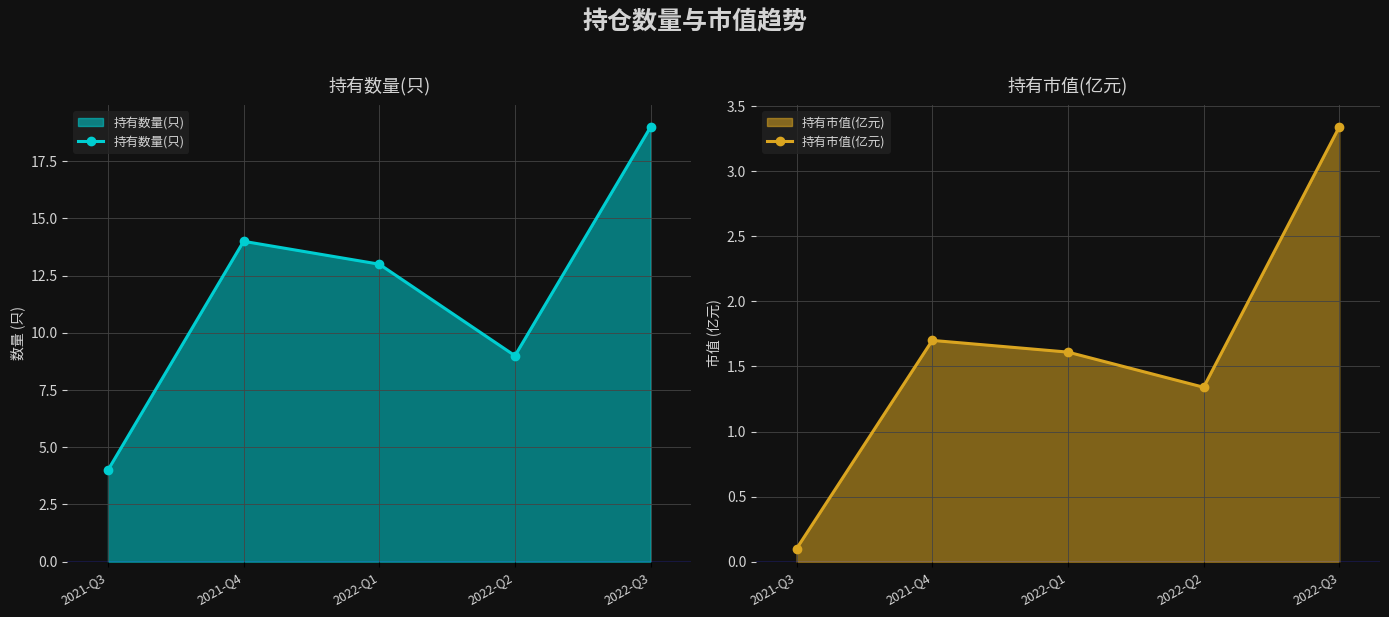

What is the difference between the 持有市值(亿元) values at 2021-Q4 and 2022-Q2?

0.4